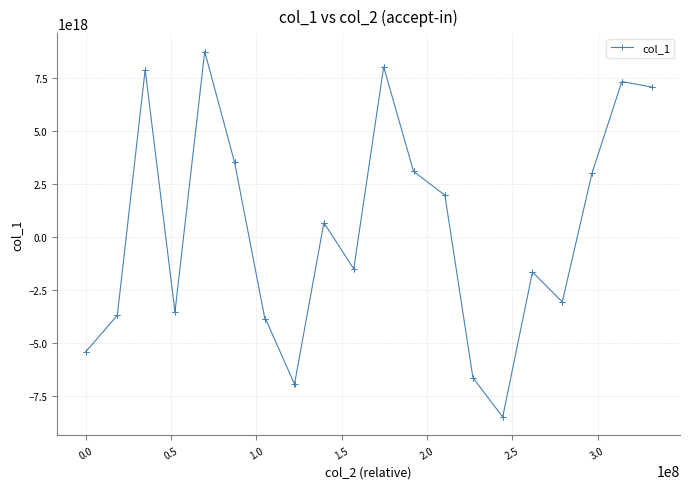

How many lines are shown in the chart?

1